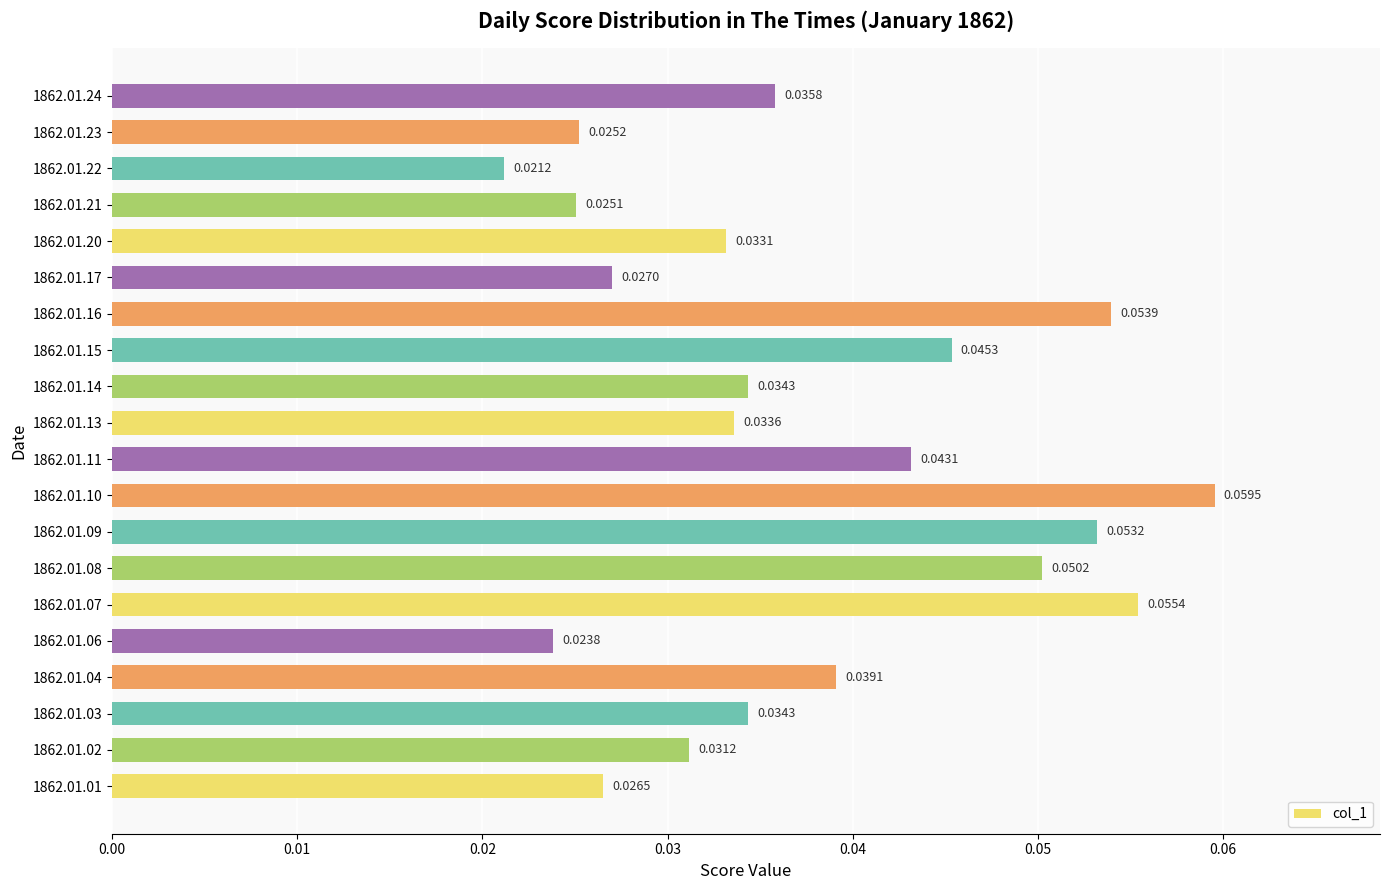

Which has a higher value, 1862.01.16 or 1862.01.02?

1862.01.16